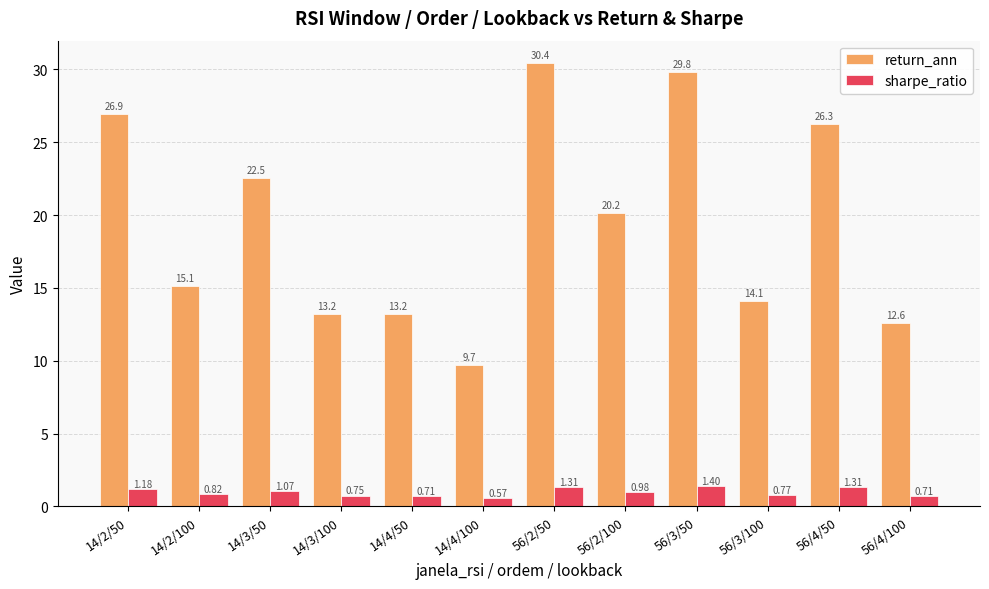

What is the difference between the maximum and minimum values in the return_ann series?

20.7